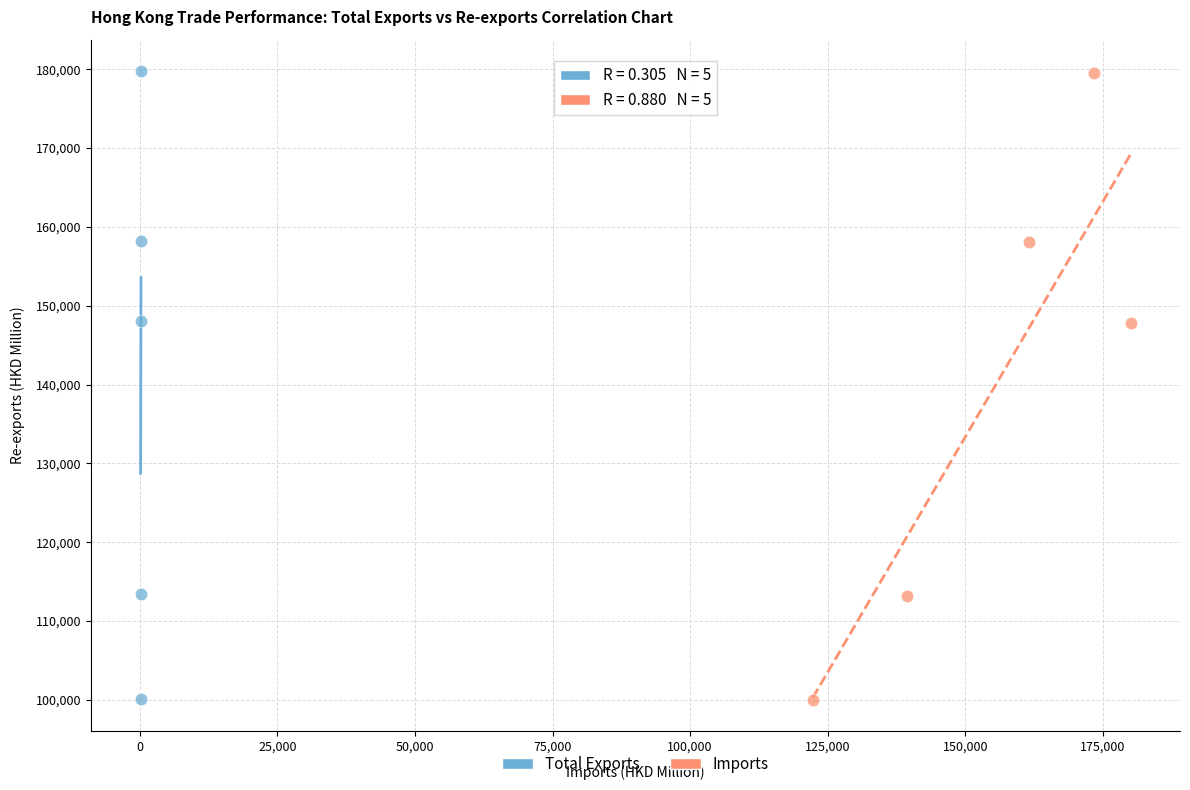

Which series has the largest Y range (max minus min)?

Total Exports